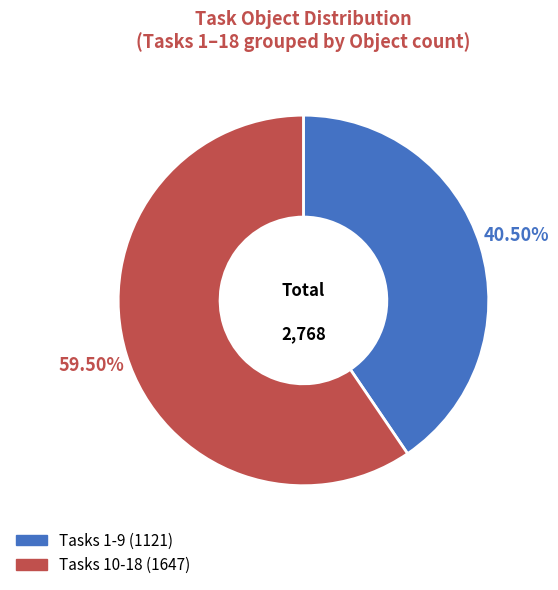

To the nearest percent, what is the average slice percentage?

50%